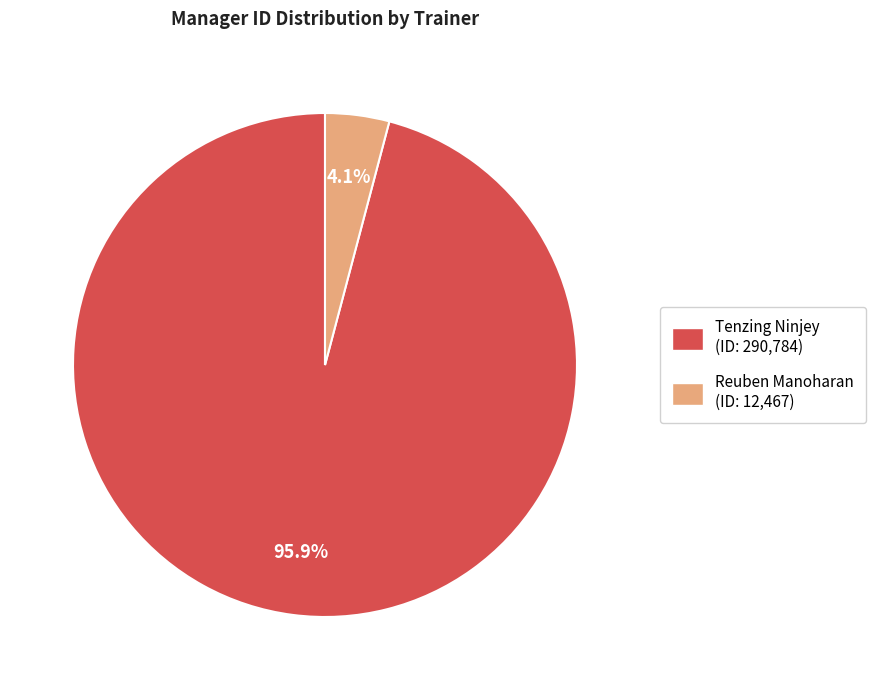

Rank the categories by value from lowest to highest.

Reuben Manoharan, Tenzing Ninjey